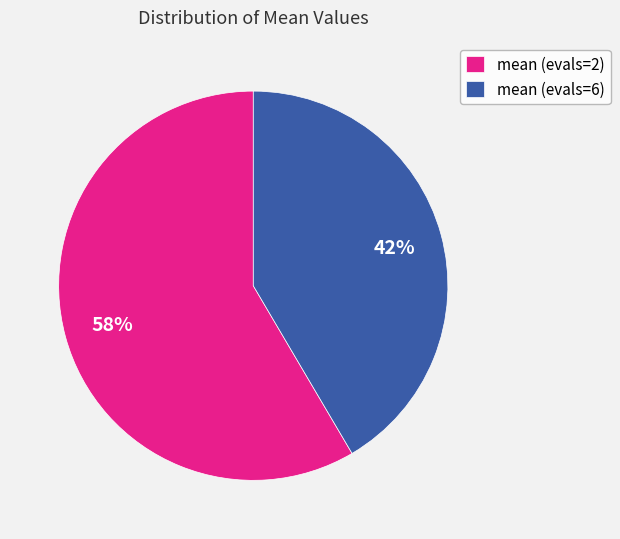

Count the number of slices in the pie.

2